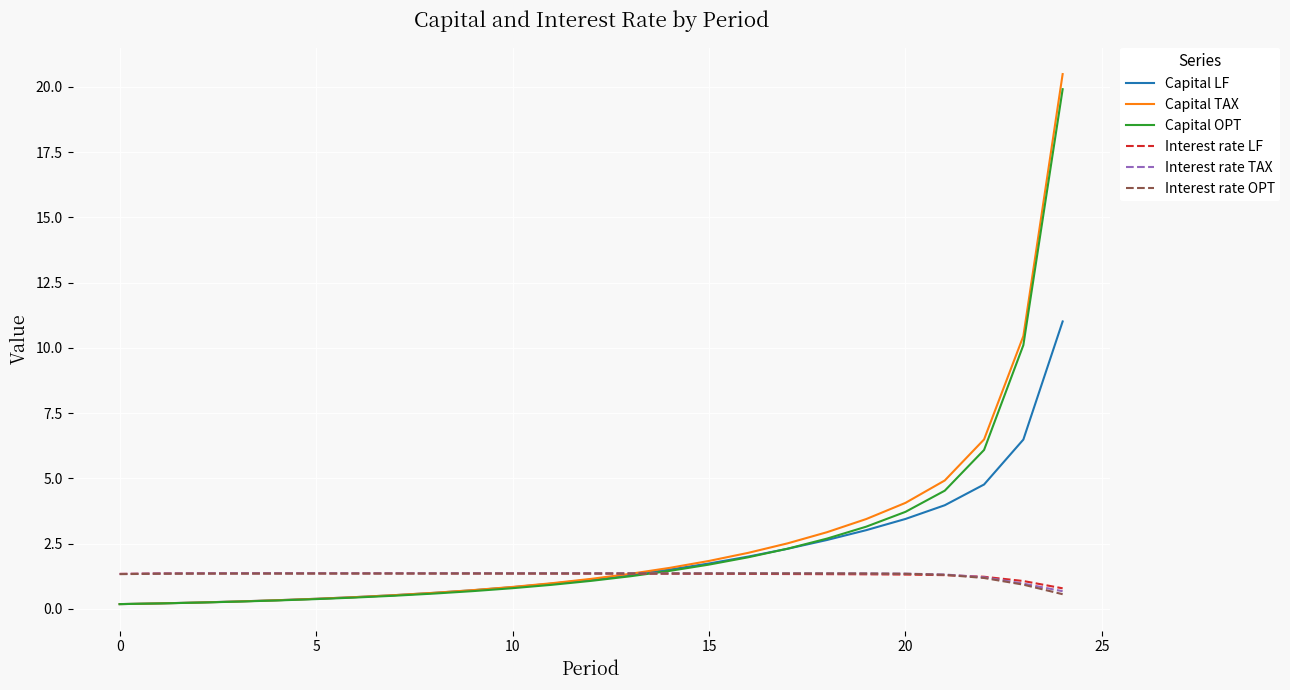

How many lines are shown in the chart?

6